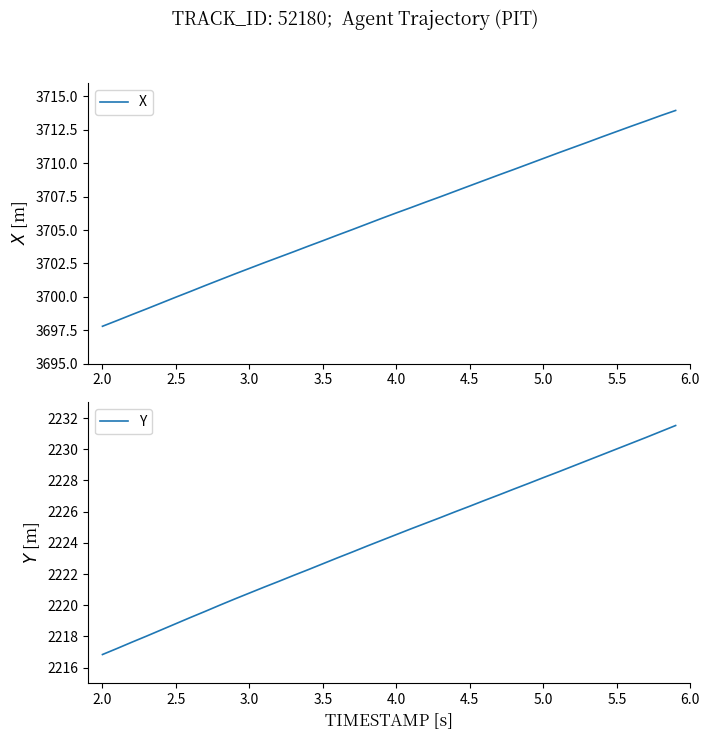

True or false: X has a value of 1525.6 at 12.

False